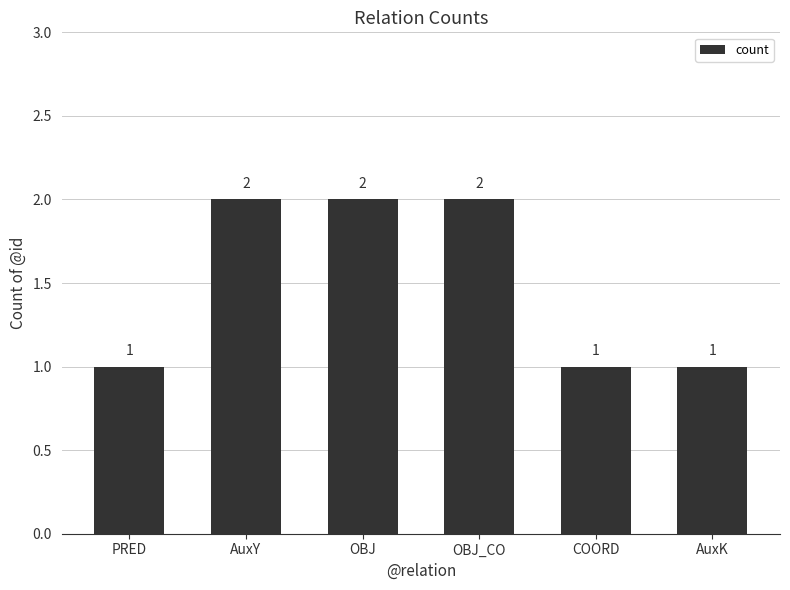

What is the average value?

2